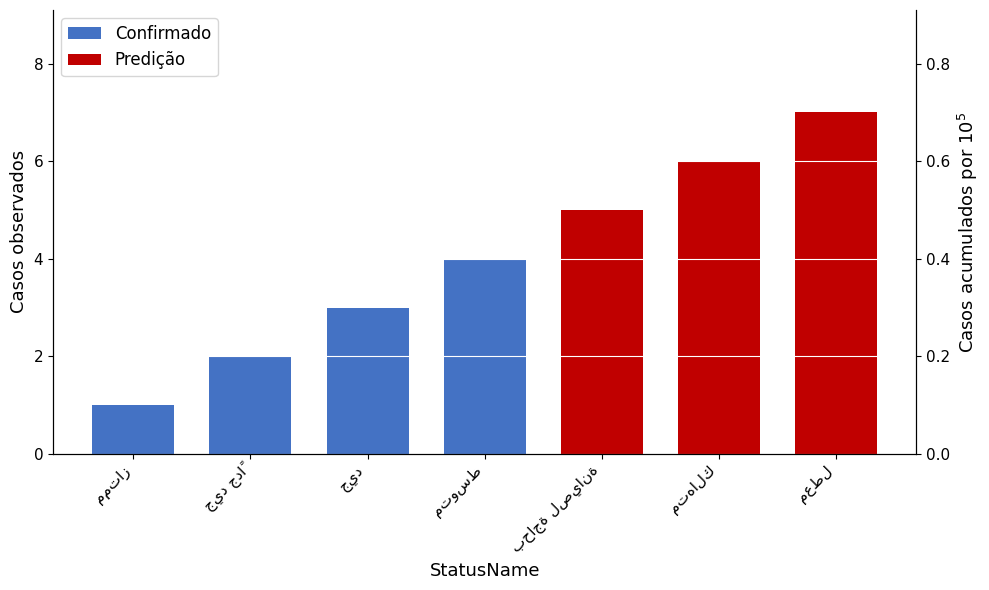

How many data points does each series have?

7